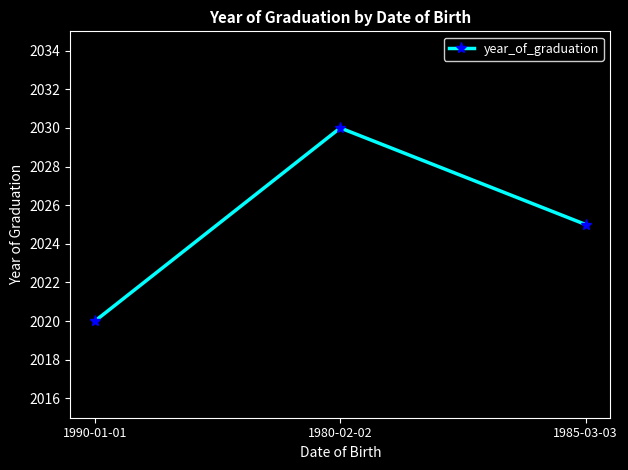

What position from the left is 1980-02-02?

2